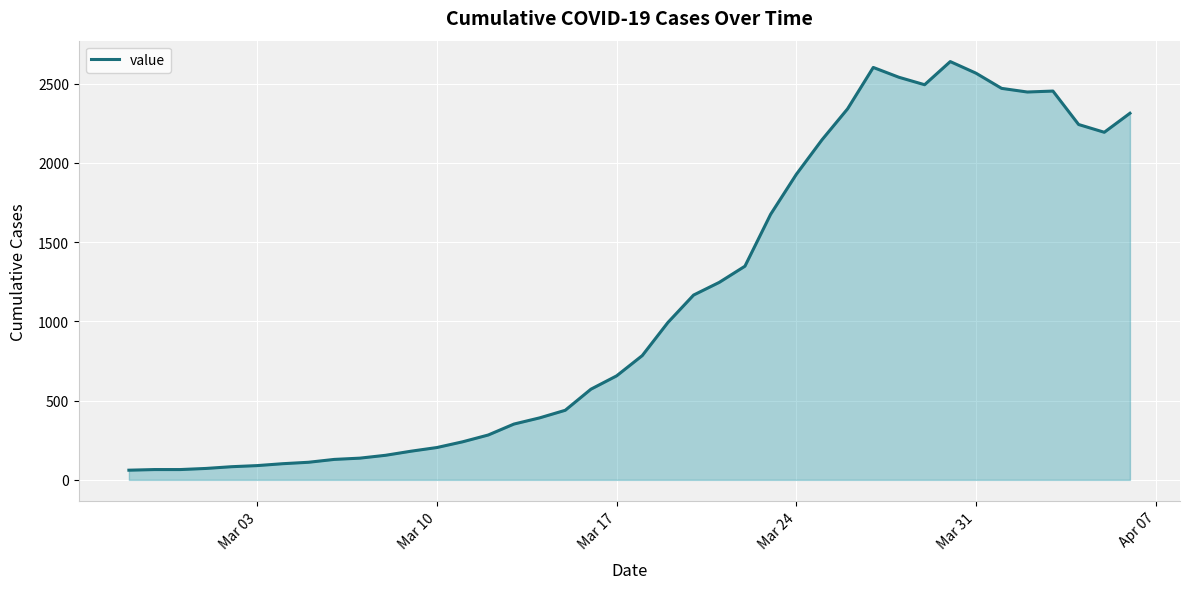

What is the maximum value shown in the chart?

2639